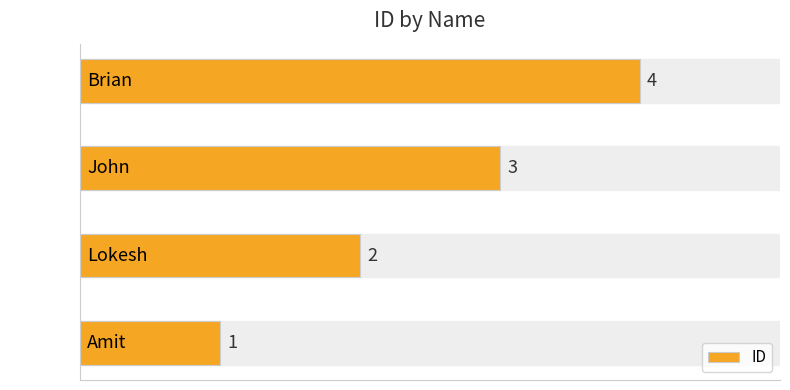

The chart shows a value of 7 at Brian. True or false?

False